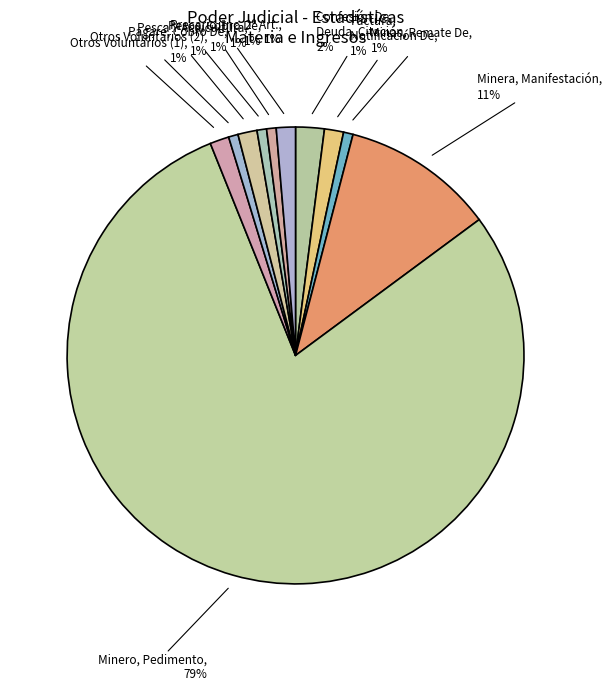

Does Minero, Pedimento account for over 50% of the chart?

Yes